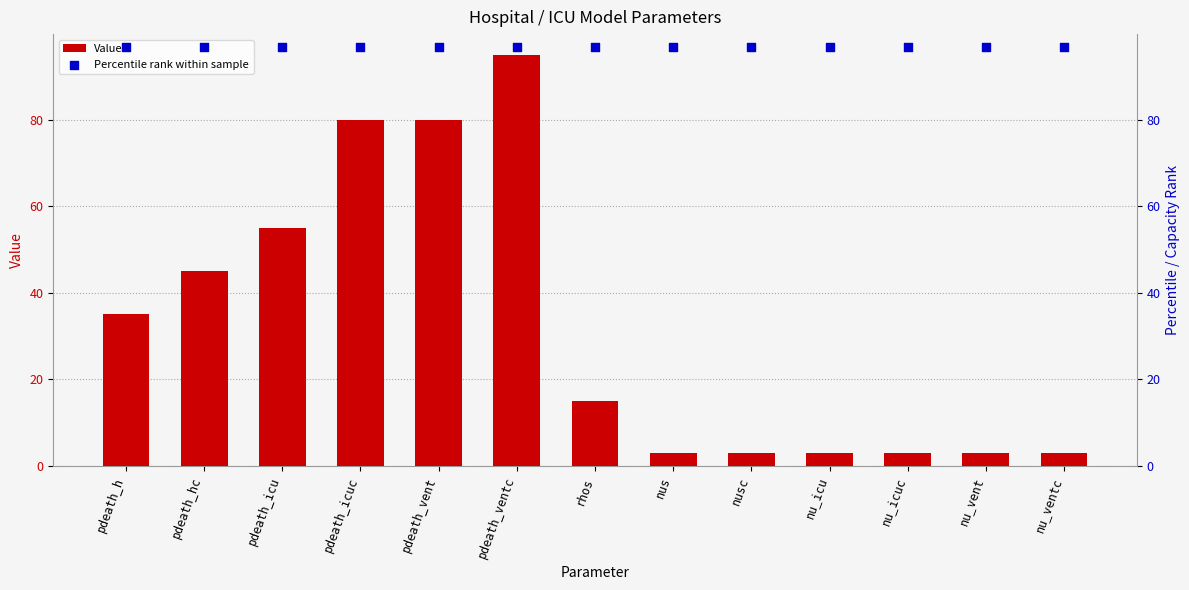

Which series reaches the maximum Y coordinate?

Percentile rank within sample